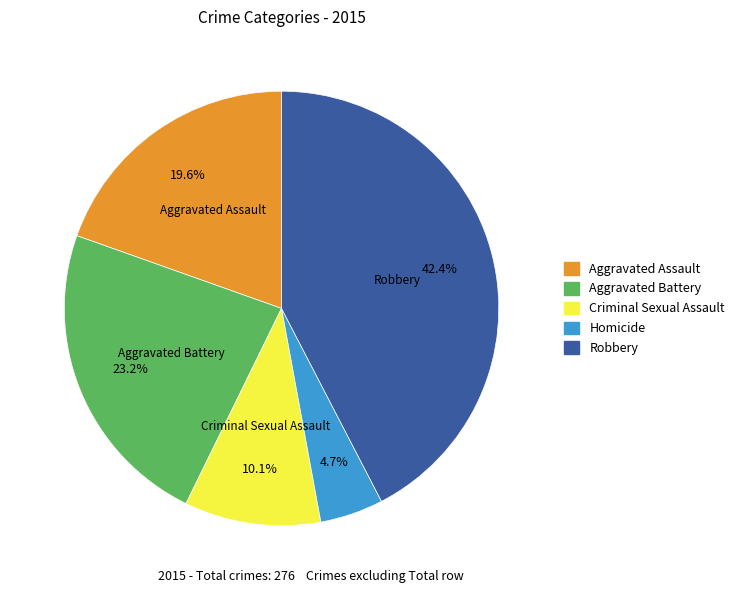

To the nearest percent, what portion does Criminal Sexual Assault represent?

10%